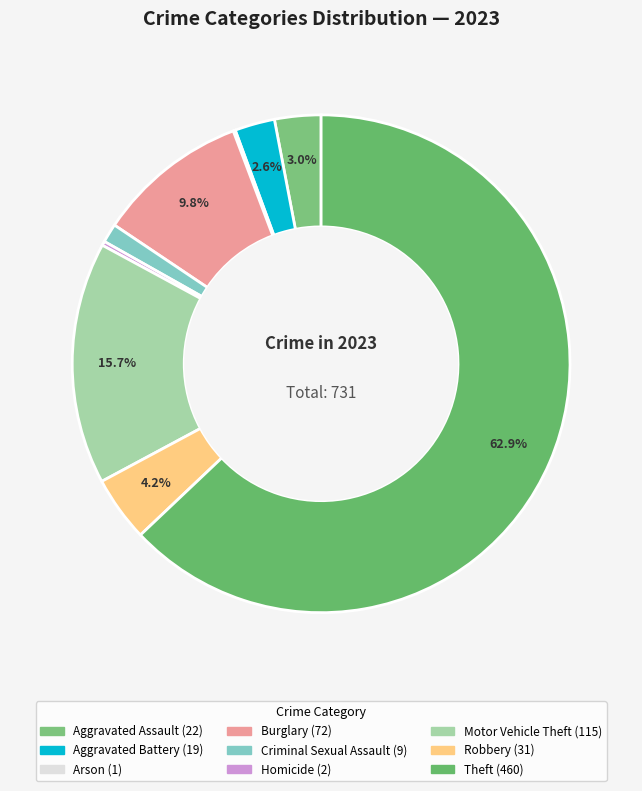

Is it true that Aggravated Assault is 3% of the pie?

True